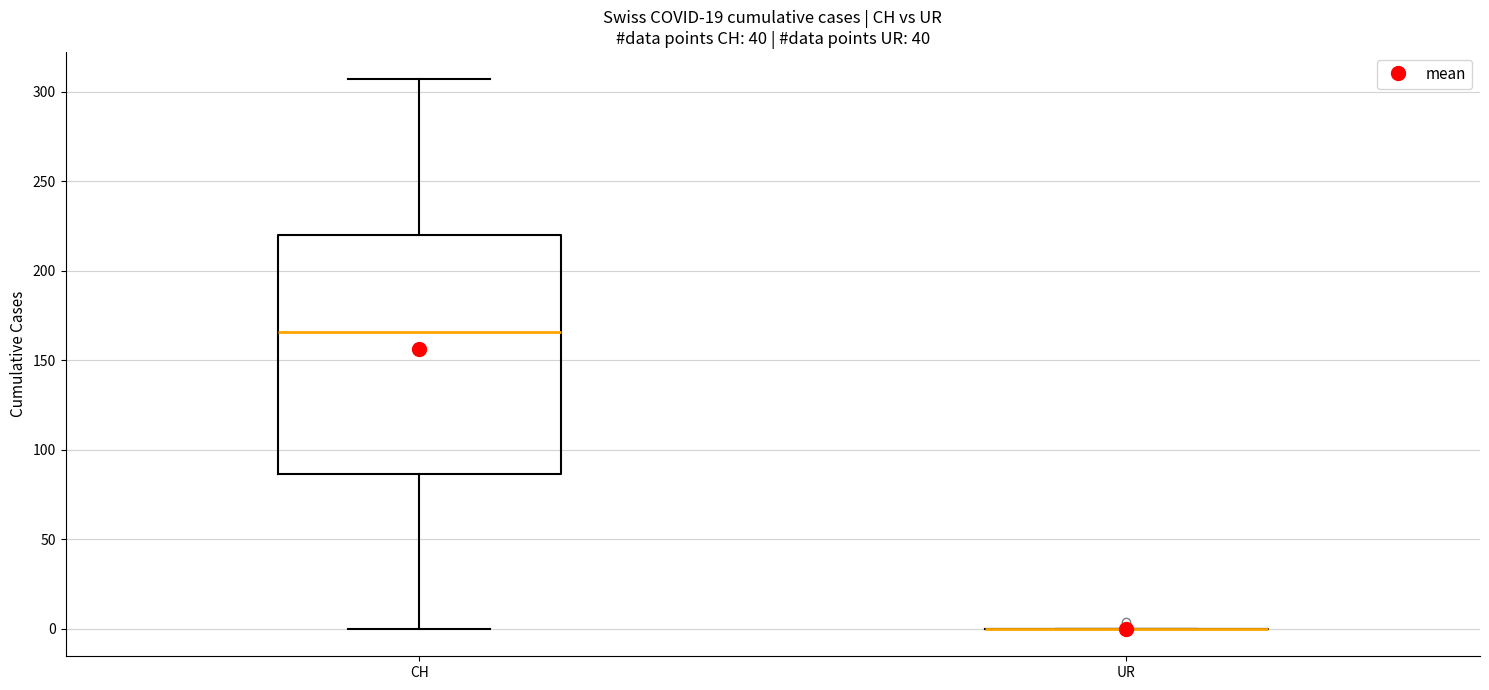

Reading left to right, read every box against the y-axis: the position of its median line, the range the box covers, and the ends of its whiskers. The values are not printed on the chart, so give them approximately, as read against the axis.

CH: median 165, box 85 to 220, whiskers 0 to 305
UR: box collapsed to a line at 0, whiskers 0 to 0